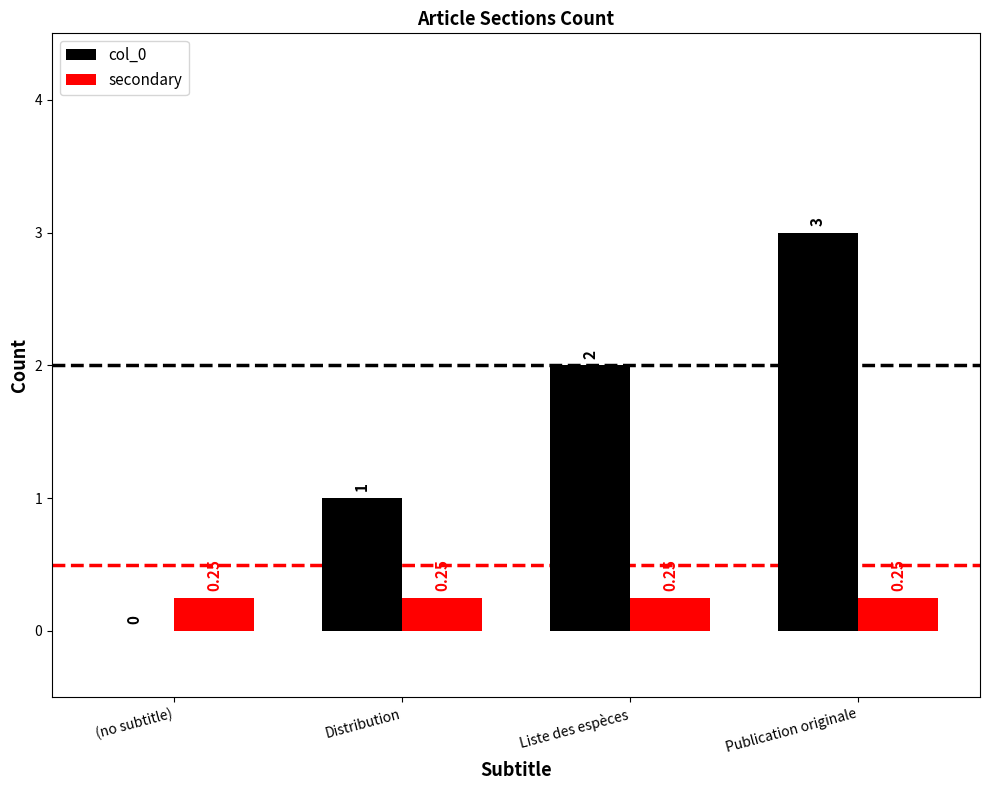

At which category does the chart reach its peak across all series?

Publication originale